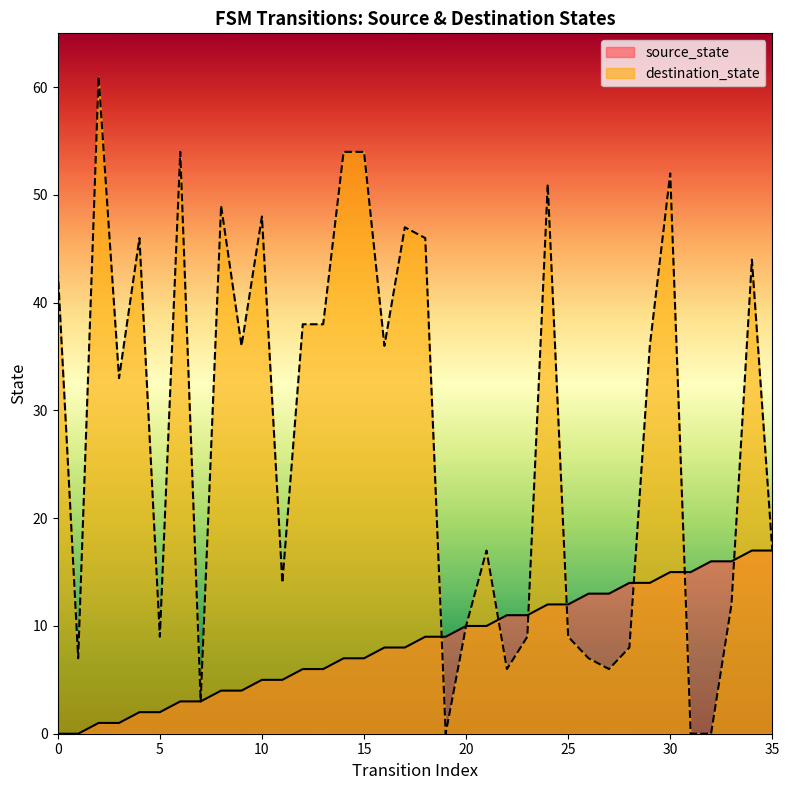

What is the highest value of the source_state series?

17